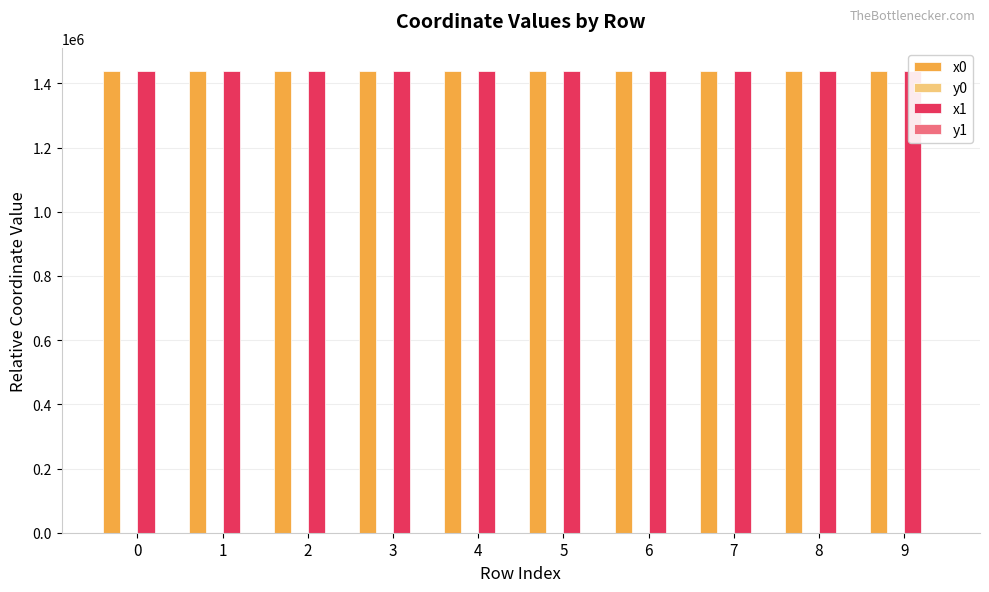

Does the chart contain stacked bars?

No